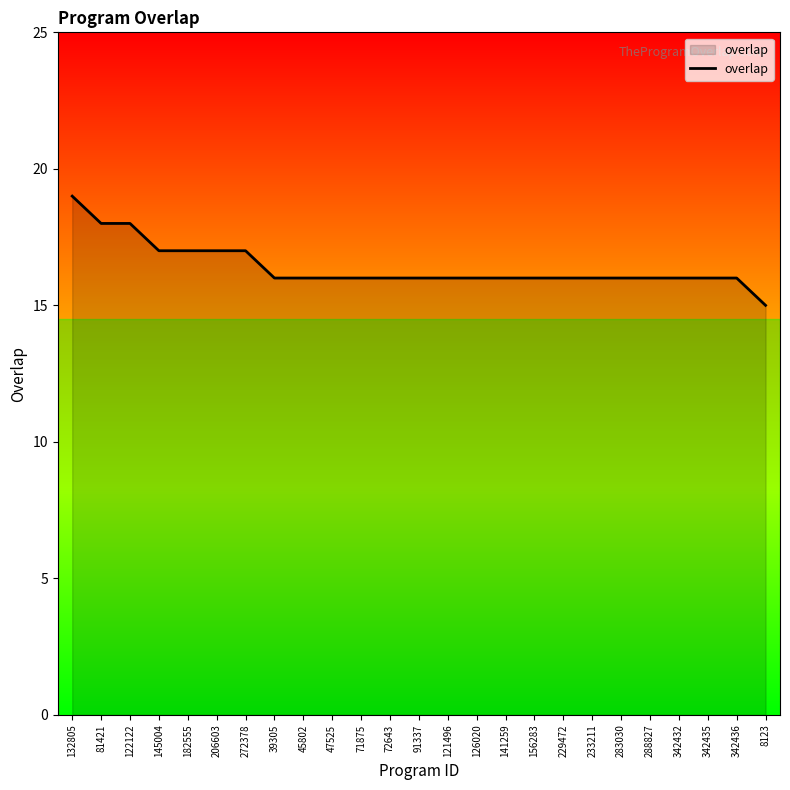

What is the sum of all values?

410